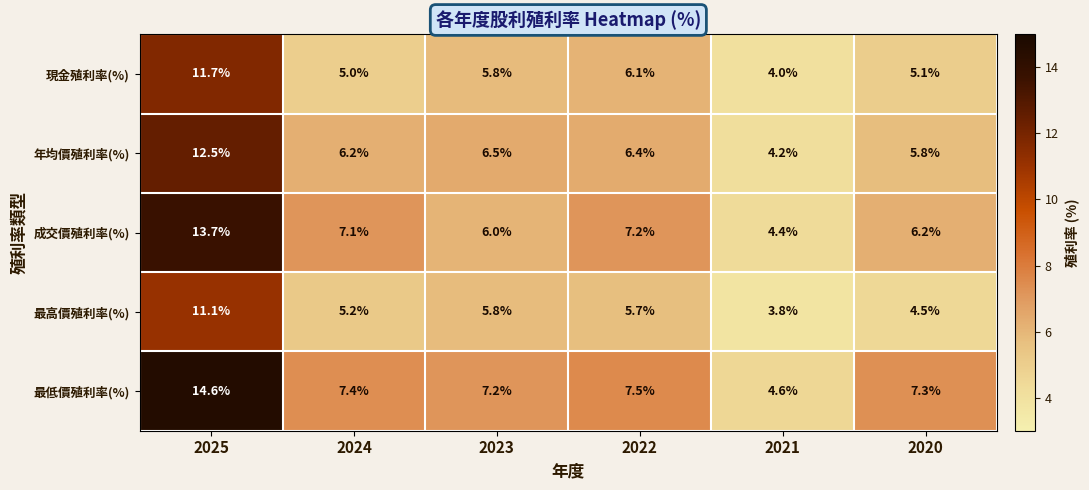

Is it true that 現金殖利率(%) equals 4.0 at 2021?

True